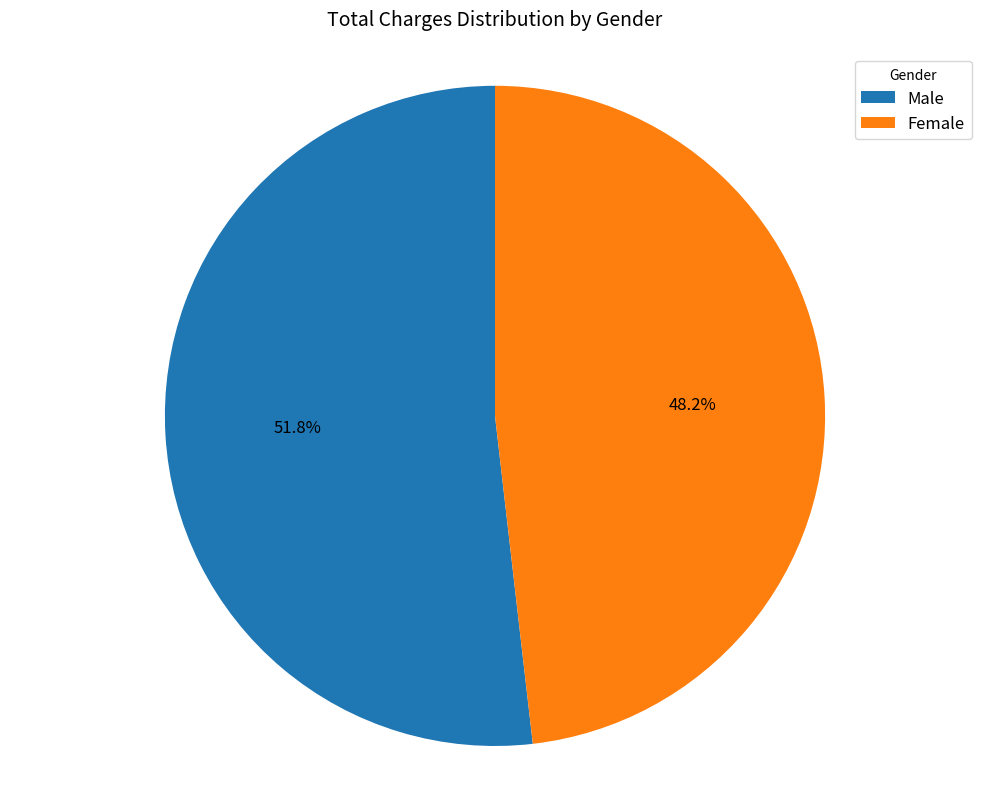

Between Male and Female, which is larger?

Male